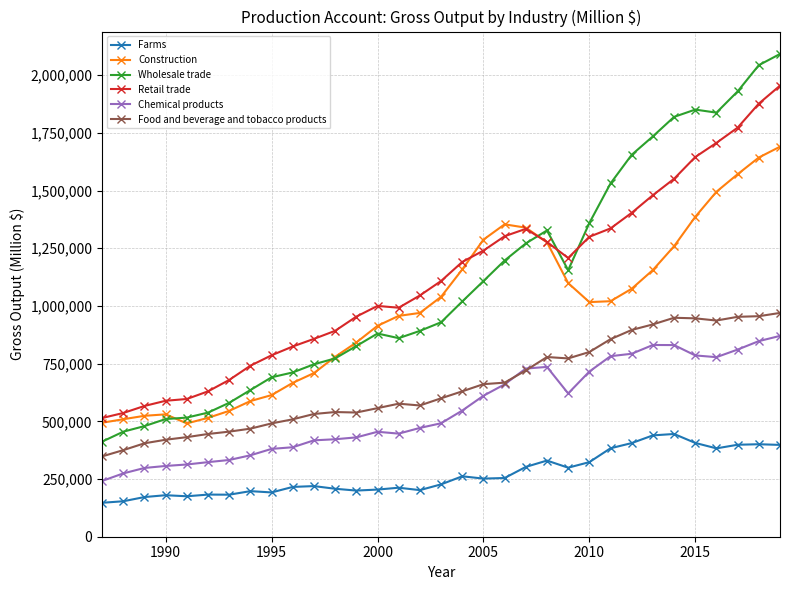

How many data points in Chemical products are less than 491640?

16